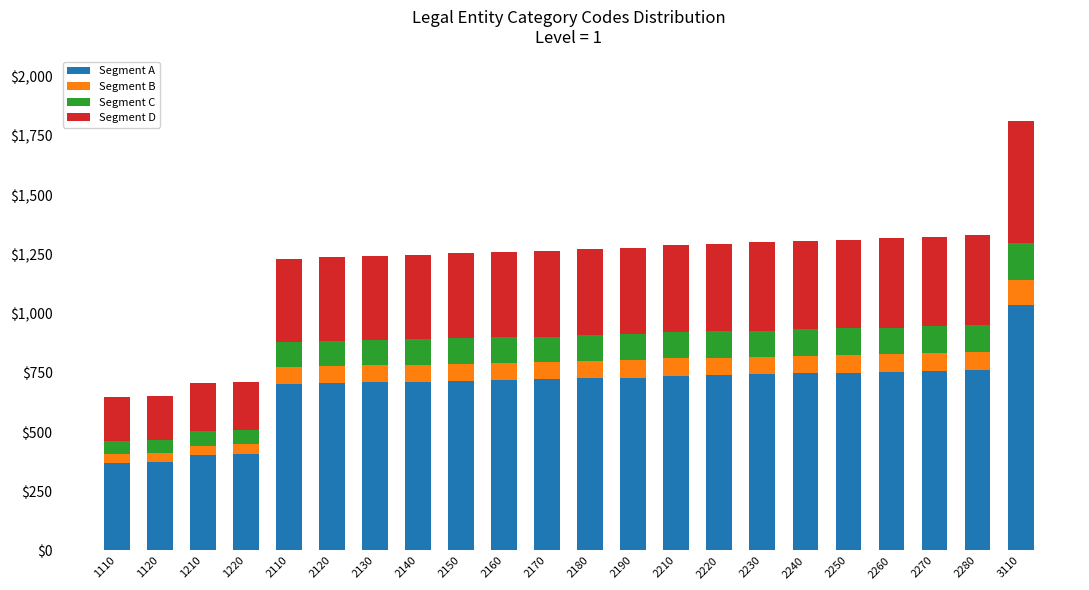

How many categories are shown in the chart?

22